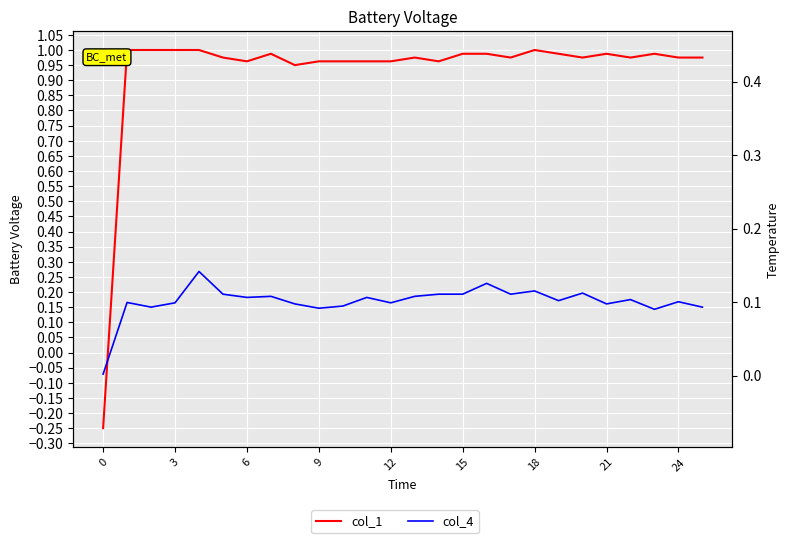

How many series are shown in this chart?

3